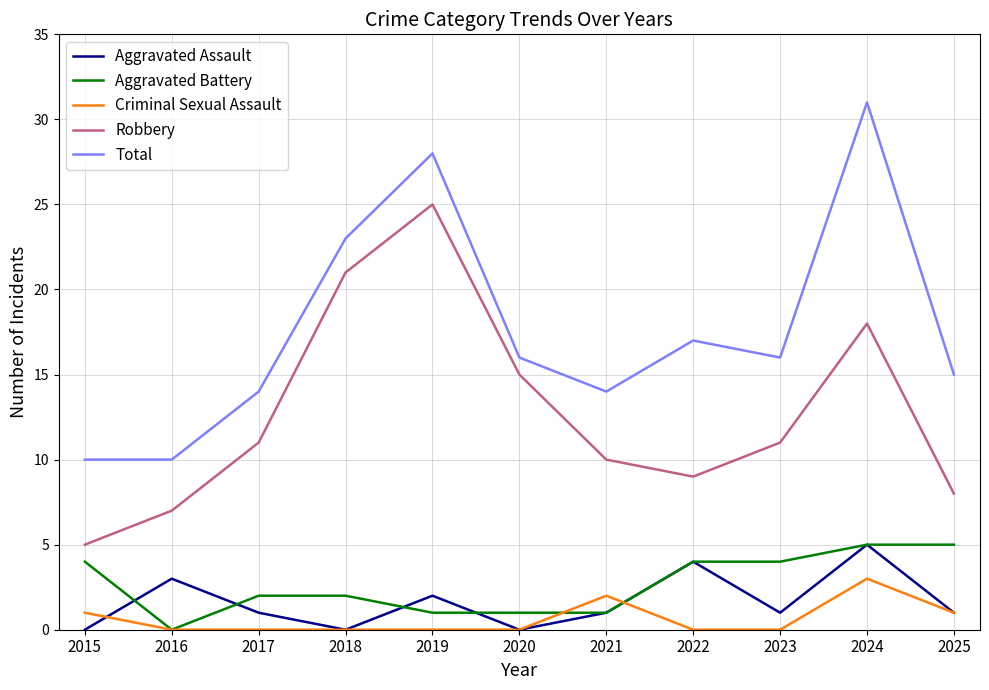

Which series has the largest range (max minus min)?

Total